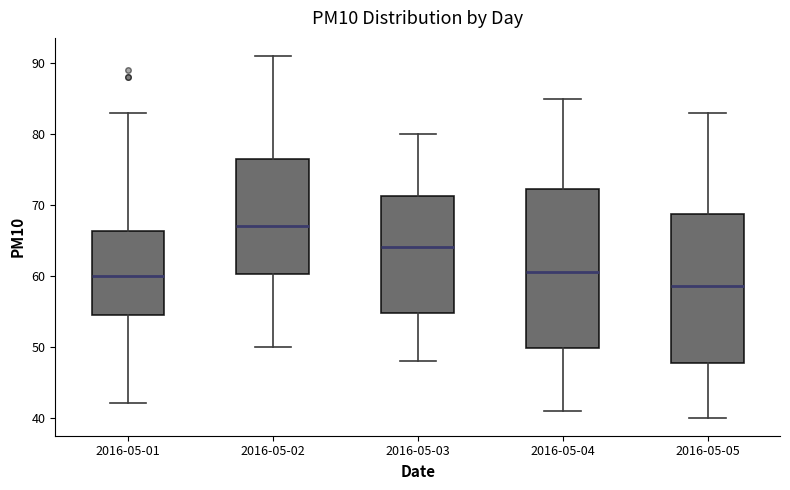

Reading left to right, read every box against the y-axis: the position of its median line, the range the box covers, and the ends of its whiskers. The values are not printed on the chart, so give them approximately, as read against the axis.

2016-05-01: median 60, box 55 to 66, whiskers 42 to 83
2016-05-02: median 67, box 60 to 77, whiskers 50 to 91
2016-05-03: median 64, box 55 to 71, whiskers 48 to 80
2016-05-04: median 61, box 50 to 72, whiskers 41 to 85
2016-05-05: median 59, box 48 to 69, whiskers 40 to 83